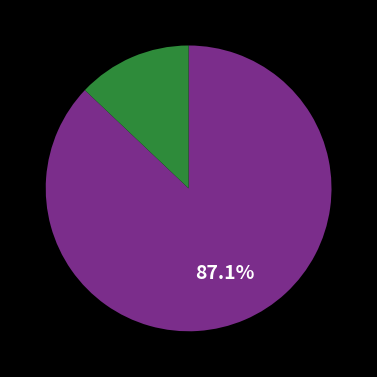

Is there any slice that represents more than half of the pie?

Yes